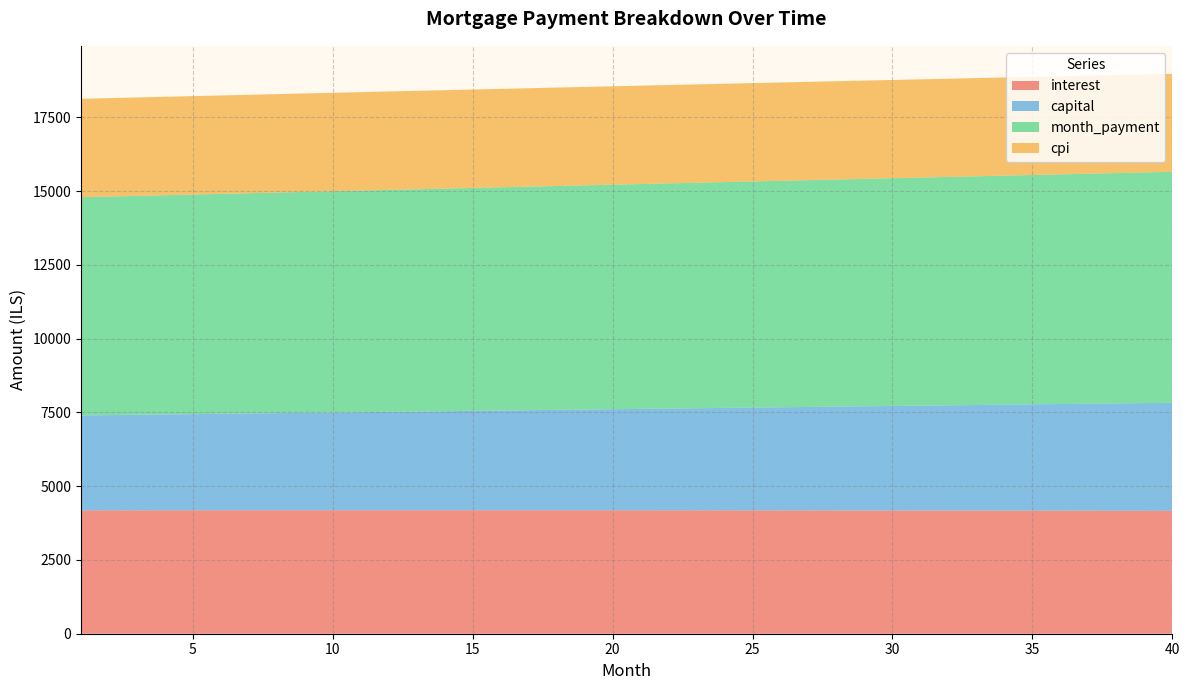

Reading left to right, transcribe all the data shown in this chart.

interest: 4180.6	4181.0	4181.5	4181.9	4182.3	4182.6	4182.8	4183.1	4183.3	4183.4	4183.5	4183.5	4183.5	4183.5	4183.4	4183.3	4183.1	4182.8	4182.5	4182.2	4181.8	4181.4	4180.9	4180.4	4179.8	4179.2	4178.5	4177.8	4177.0	4176.2	4175.3	4174.3	4173.4	4172.3	4171.2	4170.1	4168.9	4167.6	4166.3	4164.9
capital: 3215.8	3226.5	3237.3	3248.1	3258.9	3269.8	3280.7	3291.6	3302.6	3313.6	3324.6	3335.7	3346.8	3358.0	3369.2	3380.4	3391.7	3403.0	3414.3	3425.7	3437.1	3448.6	3460.1	3471.6	3483.2	3494.8	3506.4	3518.1	3529.9	3541.6	3553.4	3565.3	3577.2	3589.1	3601.0	3613.1	3625.1	3637.2	3649.3	3661.5
month_payment: 7396.4	7407.6	7418.8	7430.0	7441.2	7452.3	7463.5	7474.7	7485.8	7497.0	7508.1	7519.2	7530.4	7541.5	7552.6	7563.7	7574.7	7585.8	7596.9	7607.9	7619.0	7630.0	7641.0	7652.0	7663.0	7674.0	7685.0	7695.9	7706.9	7717.8	7728.7	7739.6	7750.5	7761.4	7772.3	7783.1	7794.0	7804.8	7815.6	7826.4
cpi: 3333.7	3334.1	3334.4	3334.7	3334.9	3335.2	3335.3	3335.5	3335.6	3335.7	3335.7	3335.7	3335.7	3335.6	3335.5	3335.3	3335.1	3334.9	3334.7	3334.4	3334.0	3333.6	3333.2	3332.7	3332.2	3331.7	3331.1	3330.5	3329.8	3329.1	3328.4	3327.6	3326.8	3325.9	3325.0	3324.0	3323.0	3322.0	3320.9	3319.7